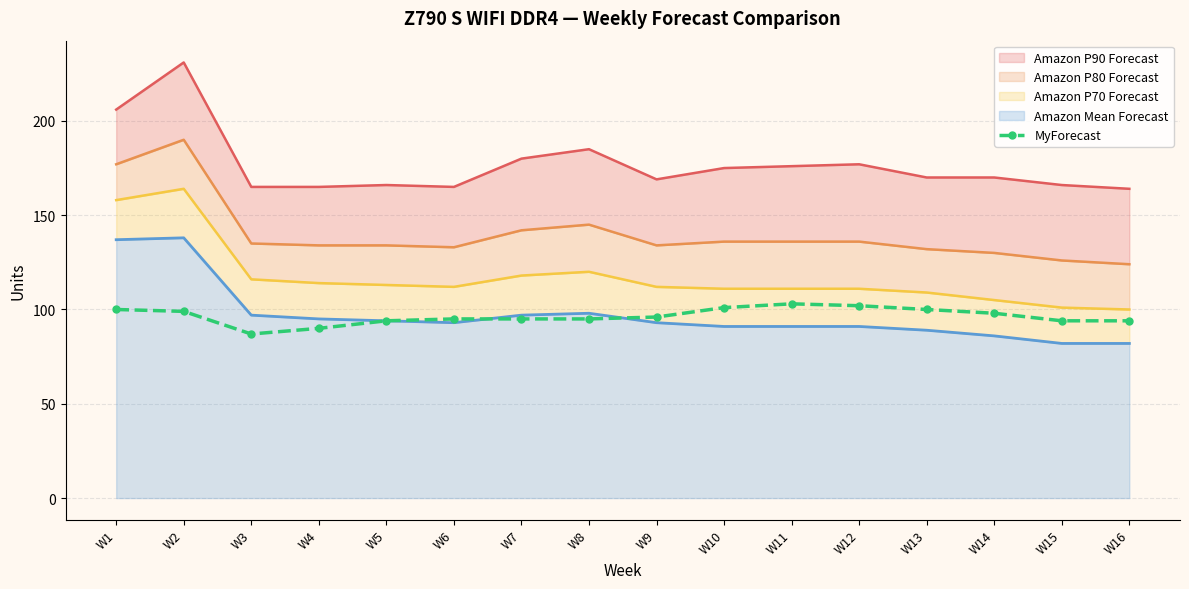

Rank the categories by value from lowest to highest.

W3, W4, W5, W15, W16, W6, W7, W8, W9, W14, W2, W1, W13, W10, W12, W11